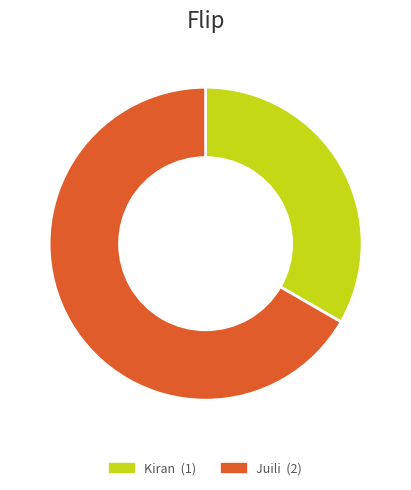

Which has a higher value, Juili or Kiran?

Juili